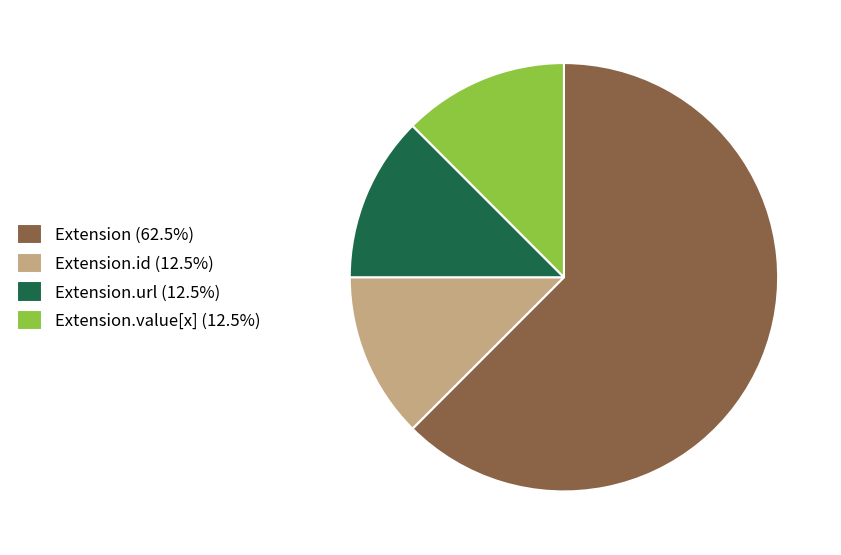

Do Extension.id (12.5%) and Extension.value[x] (12.5%) together represent more than half of the pie?

No